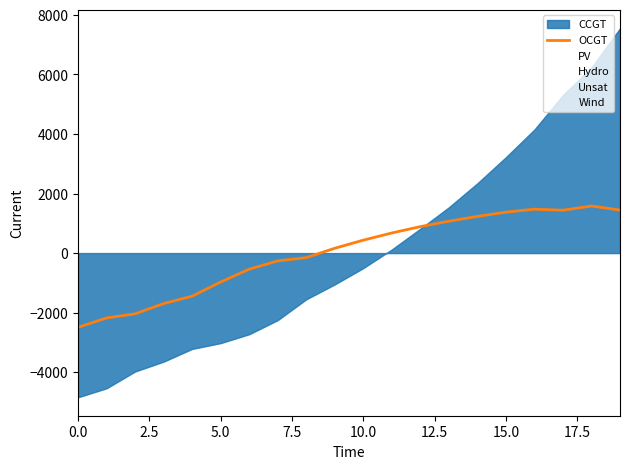

At which category does PV reach its first local peak?

18